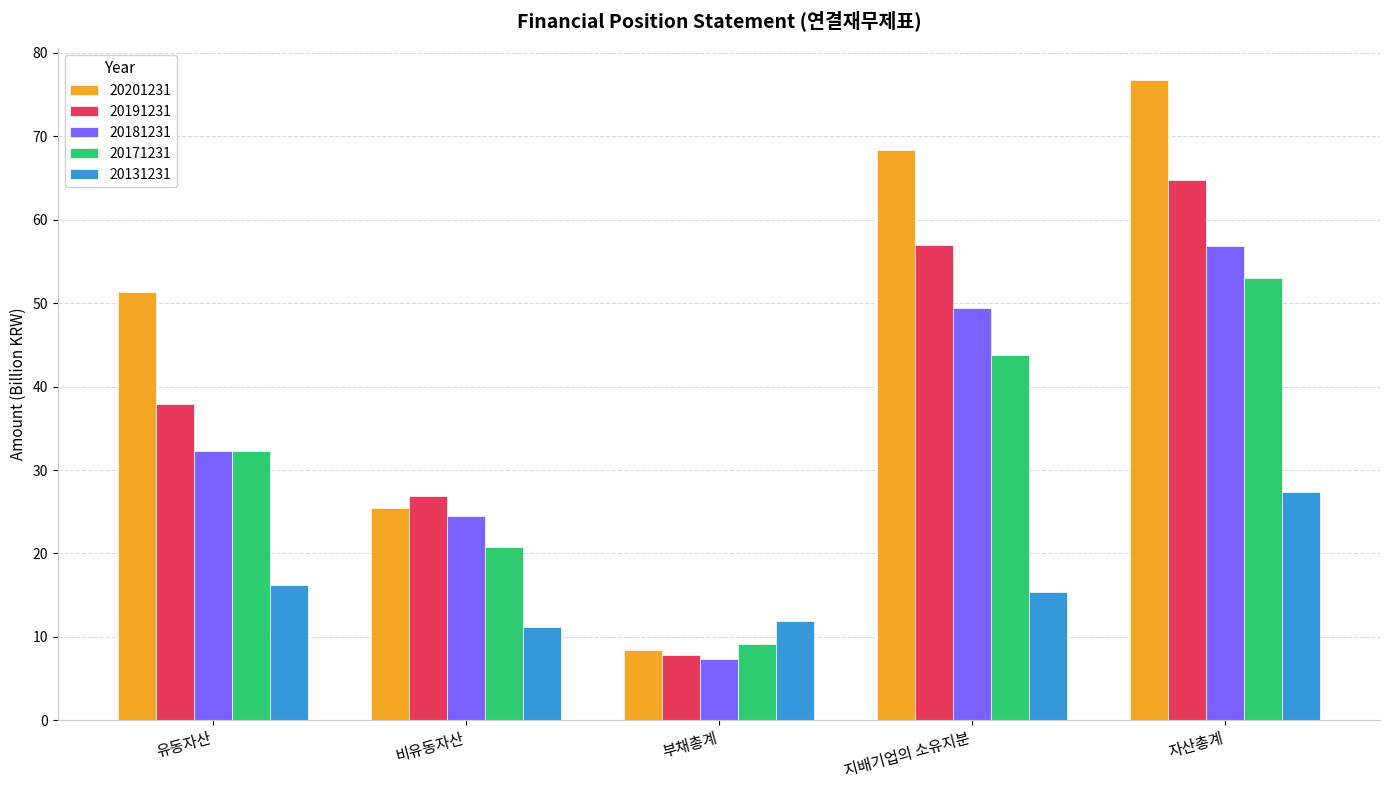

List the labels in order of 20201231 value, smallest first.

부채총계, 비유동자산, 유동자산, 지배기업의 소유지분, 자산총계